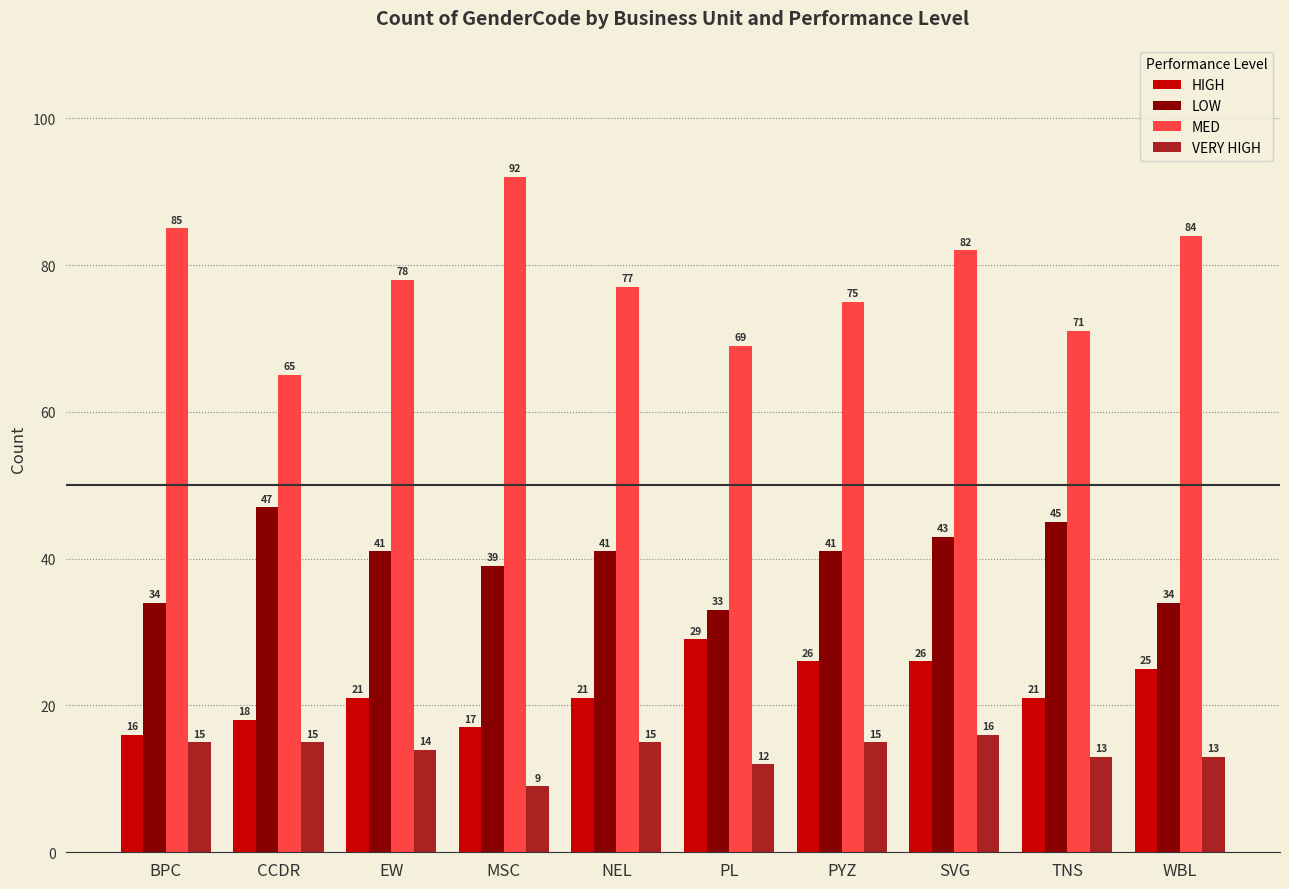

True or false: VERY HIGH has a value of 8 at CCDR.

False